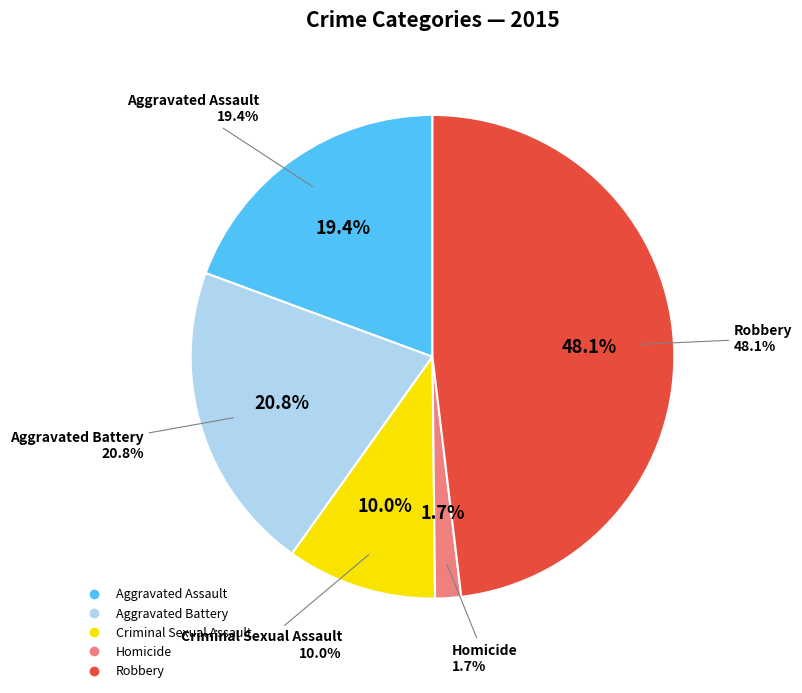

The Criminal Sexual Assault slice represents 1% of the pie. True or false?

False